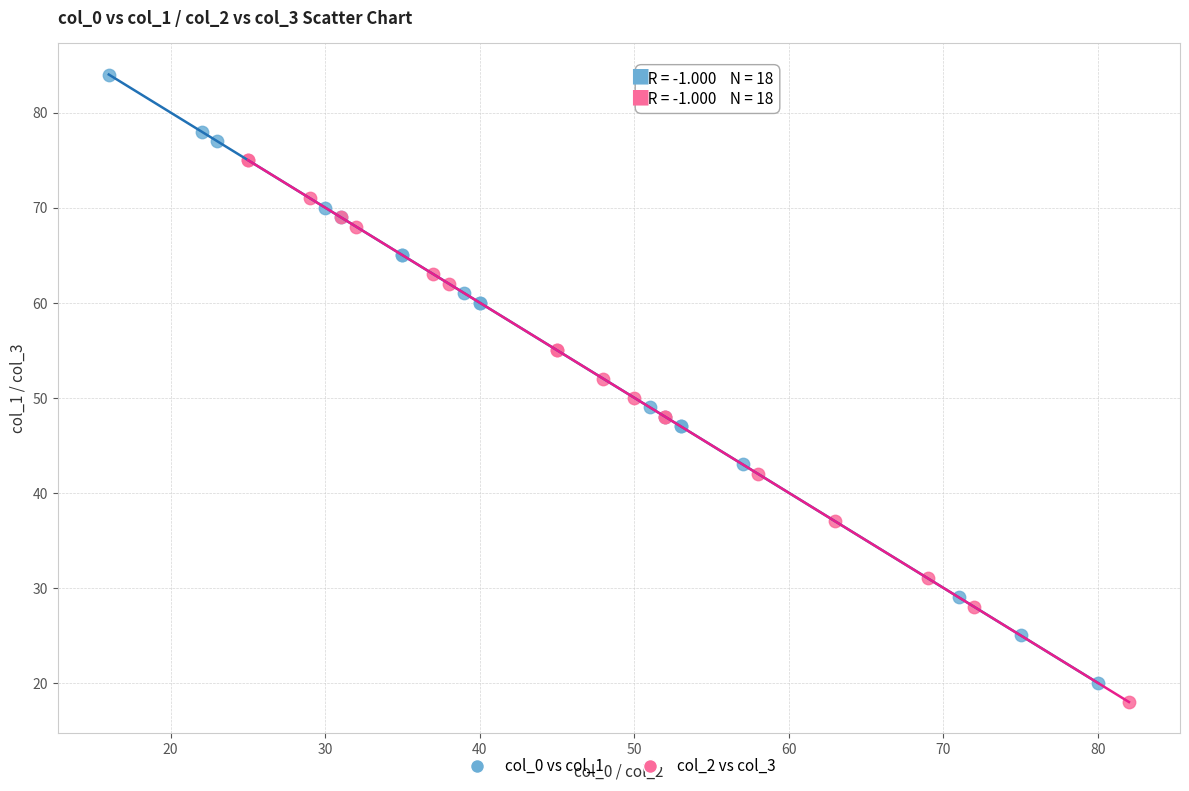

Which series reaches the maximum Y coordinate?

col_0 vs col_1